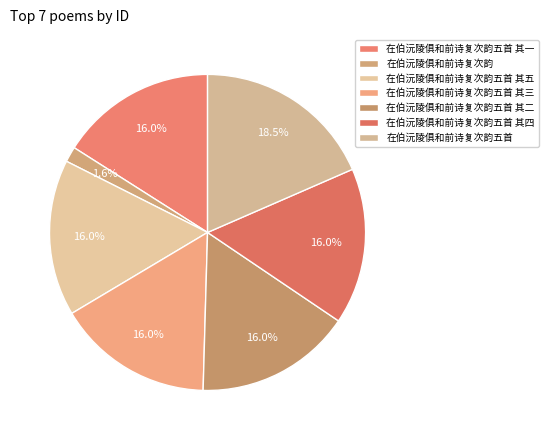

Count the number of slices in the pie.

7